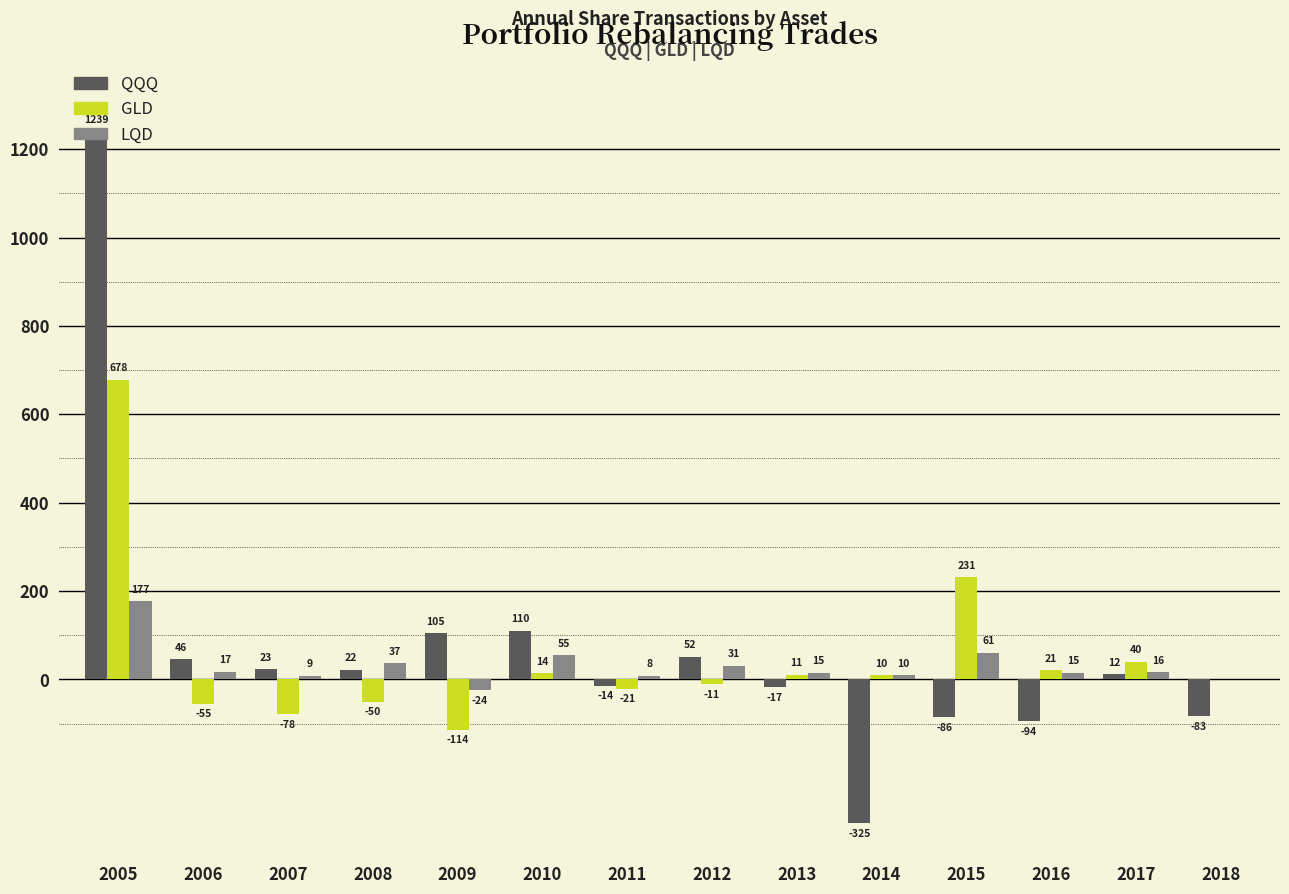

What is the sum of all LQD values?

427